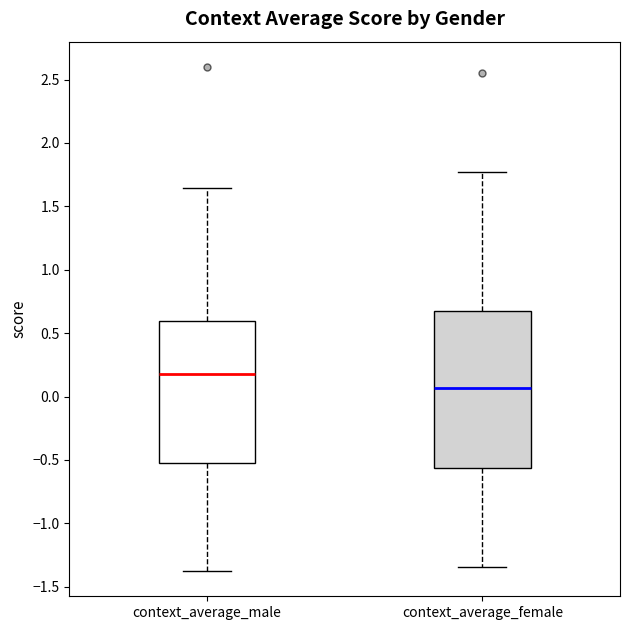

Reading left to right, transcribe this box plot: for each box, give where its median line is, the range the box spans, and where its two whiskers end, as read against the y-axis. The values are not printed on the chart, so give them approximately, as read against the axis.

context_average_male: median 0.20, box -0.50 to 0.60, whiskers -1.40 to 1.65
context_average_female: median 0.05, box -0.55 to 0.70, whiskers -1.35 to 1.75